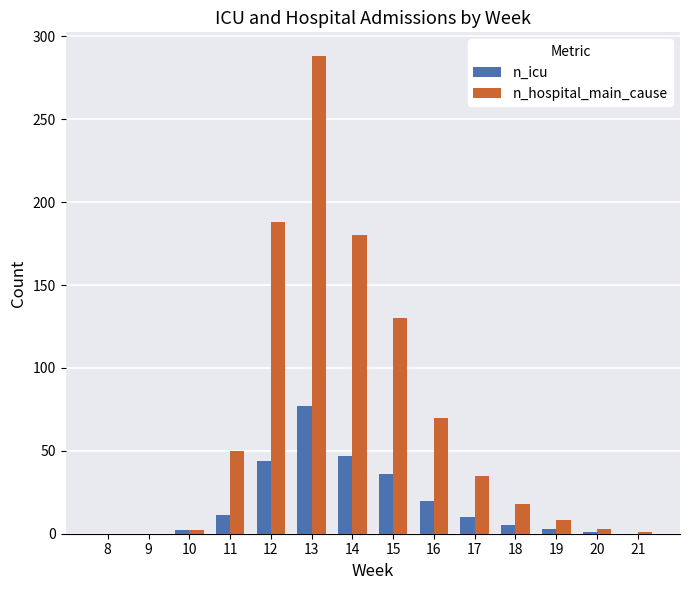

Where is n_hospital_main_cause nearest to the value 144?

15